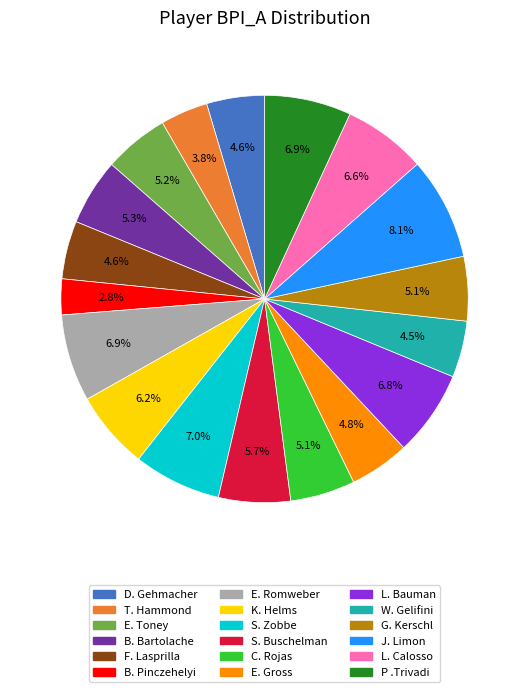

Combined, what portion of the pie is S. Zobbe and B. Pinczehelyi?

9.8%